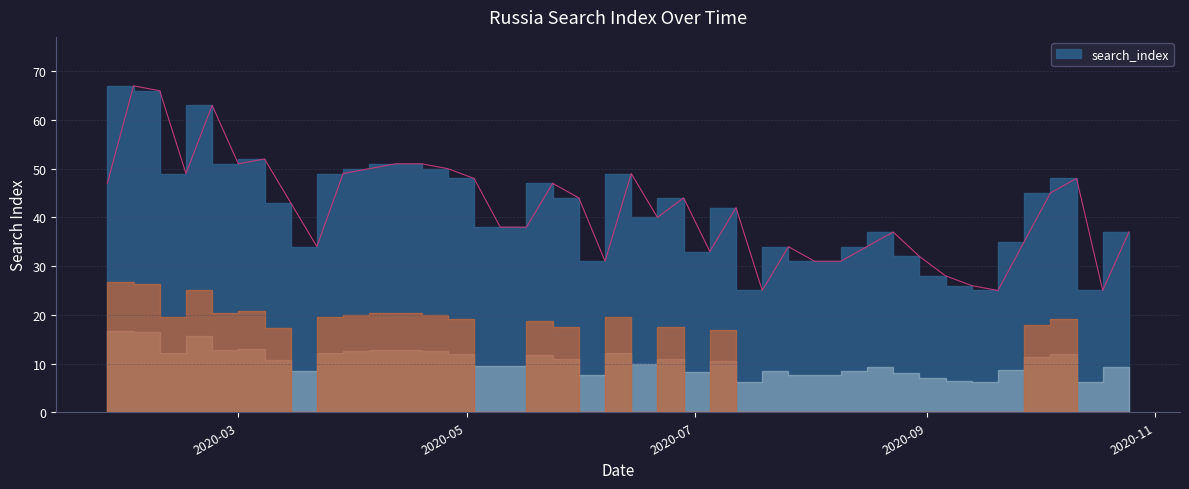

The value at 2020-06-21 is 40. True or false?

True